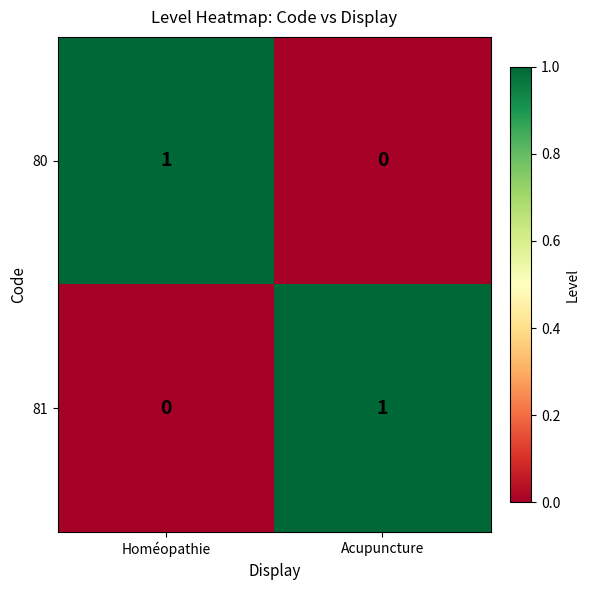

Reading left to right, what are all the values shown in this chart?

80: 1	0
81: 0	1